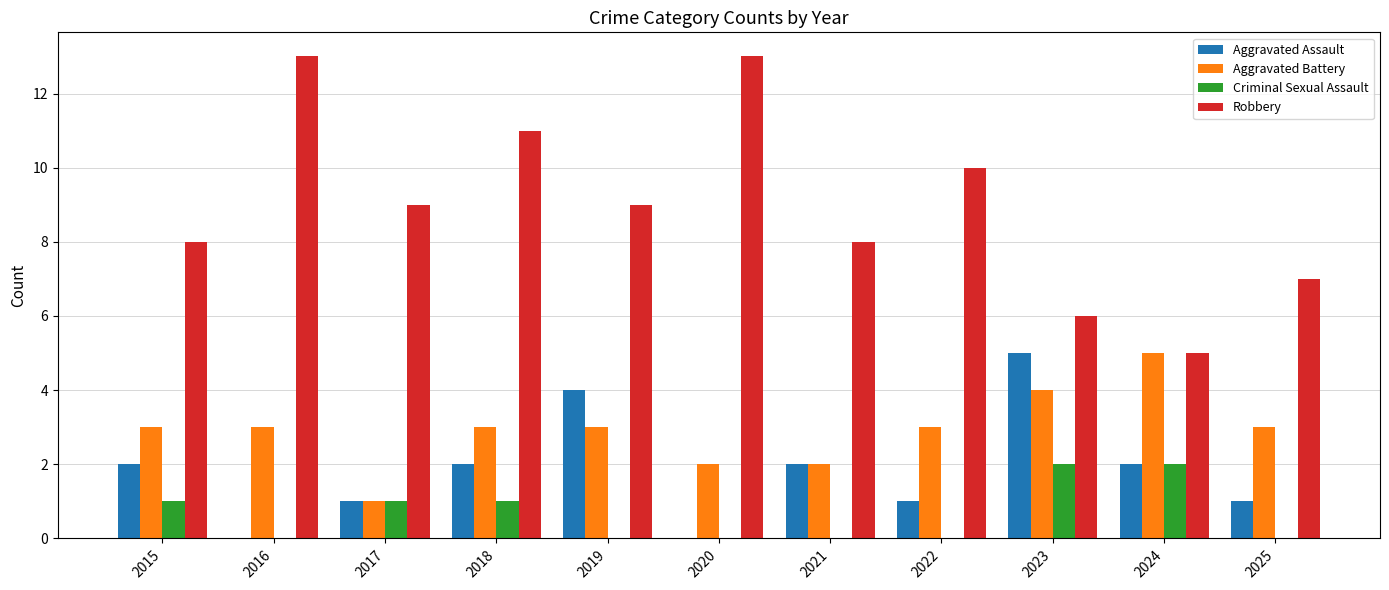

How many groups of bars are there?

11